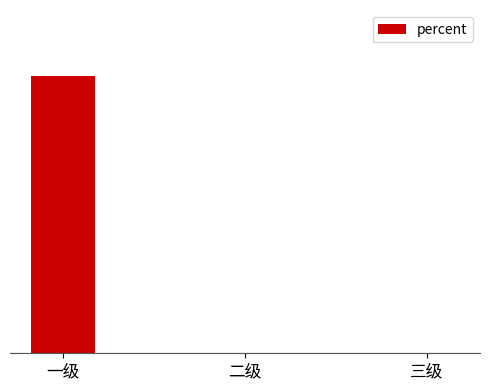

Reading left to right, extract all data points from this chart.

0.6	0.0	0.0